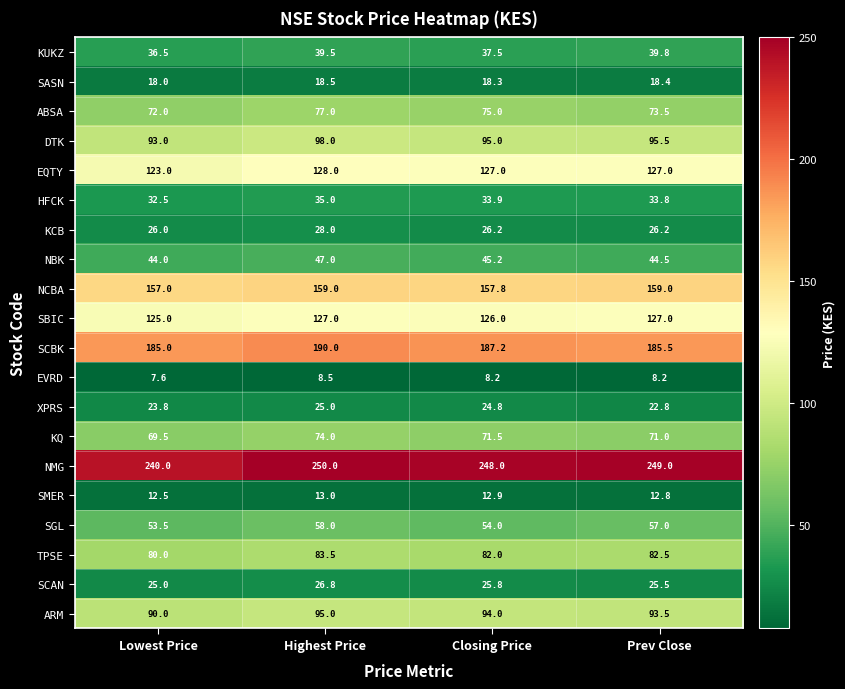

What is the total value across all series at Highest Price?

1580.8